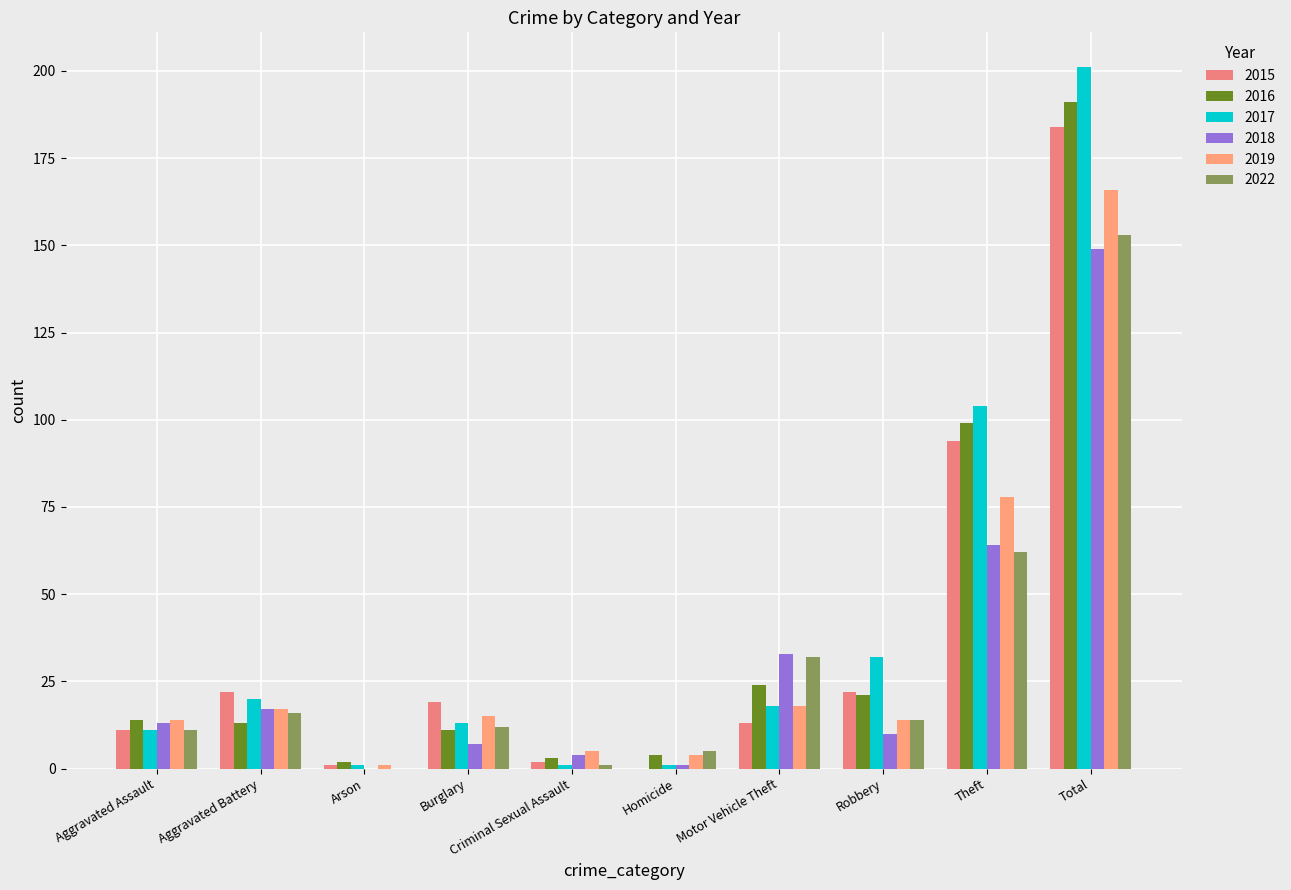

Is the value of 2016 at Aggravated Battery greater than the value of 2017 at Motor Vehicle Theft?

No